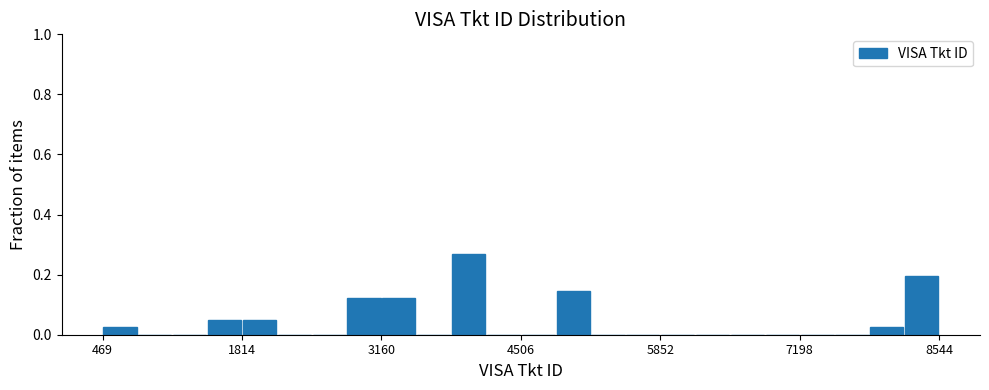

Read against the x-axis, roughly where is the centre of the tallest bar?

4000